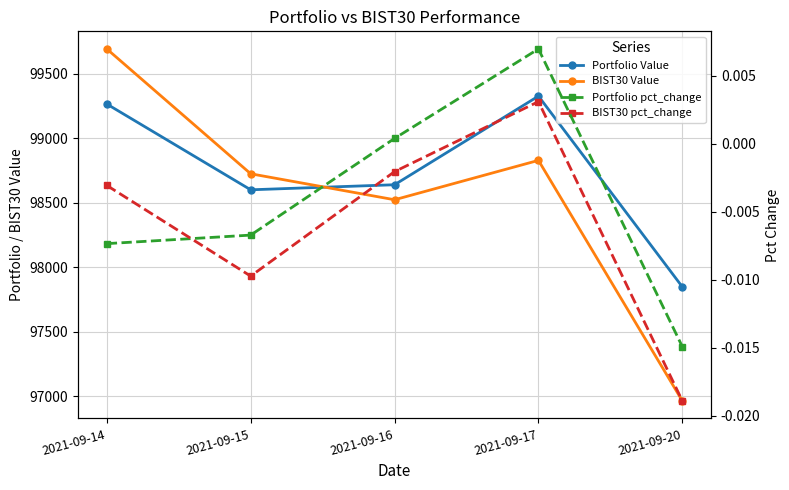

At which label is Portfolio Value closest to 98587?

2021-09-15